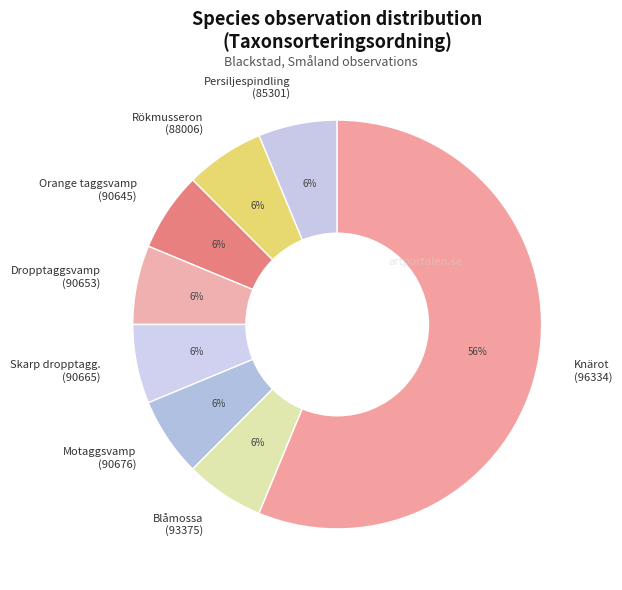

To the nearest percent, what is the average slice percentage?

12%